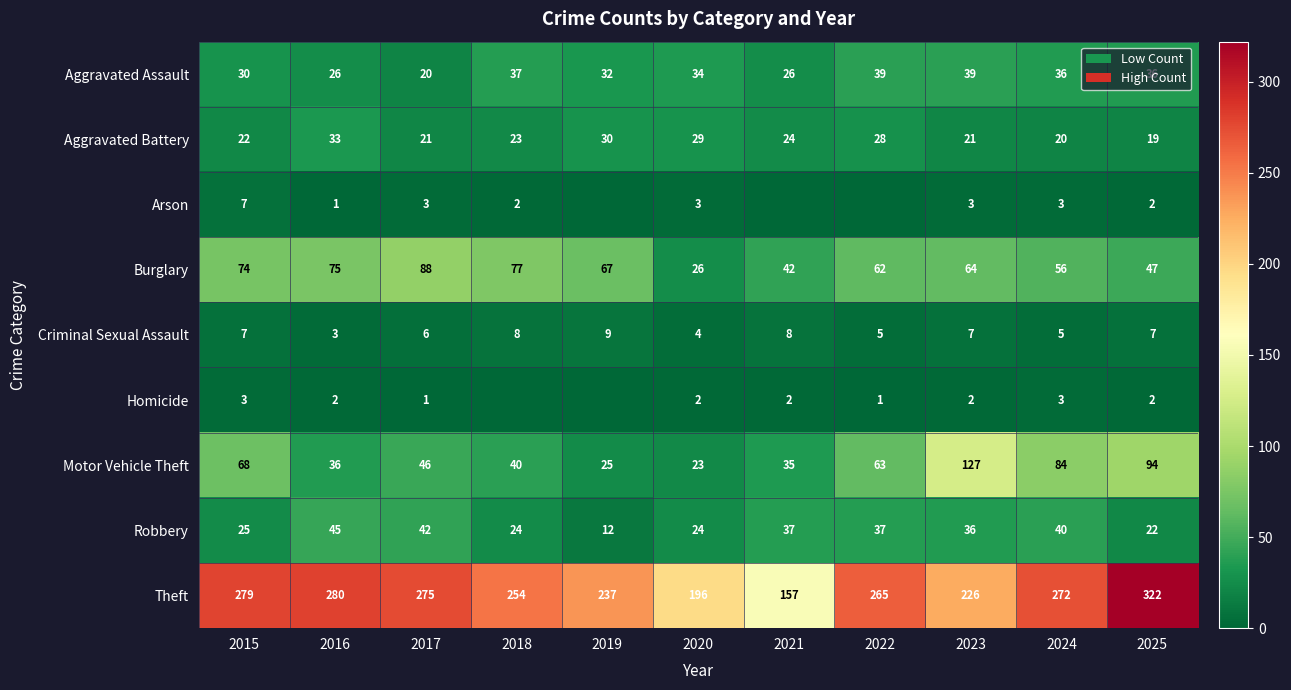

What is the difference between the Burglary values at 2015 and 2024?

18